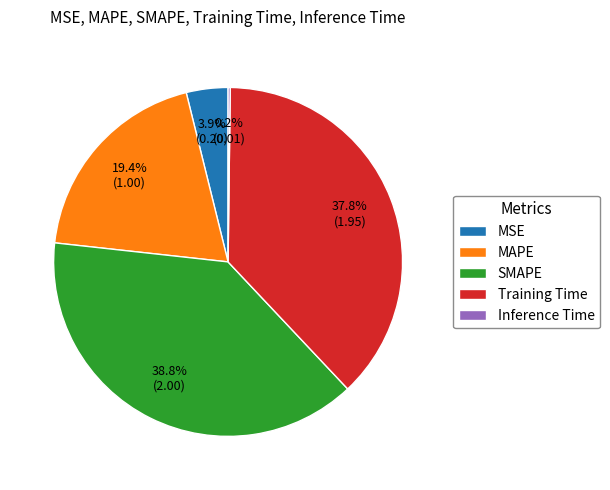

Which has a higher value, Training Time or MSE?

Training Time